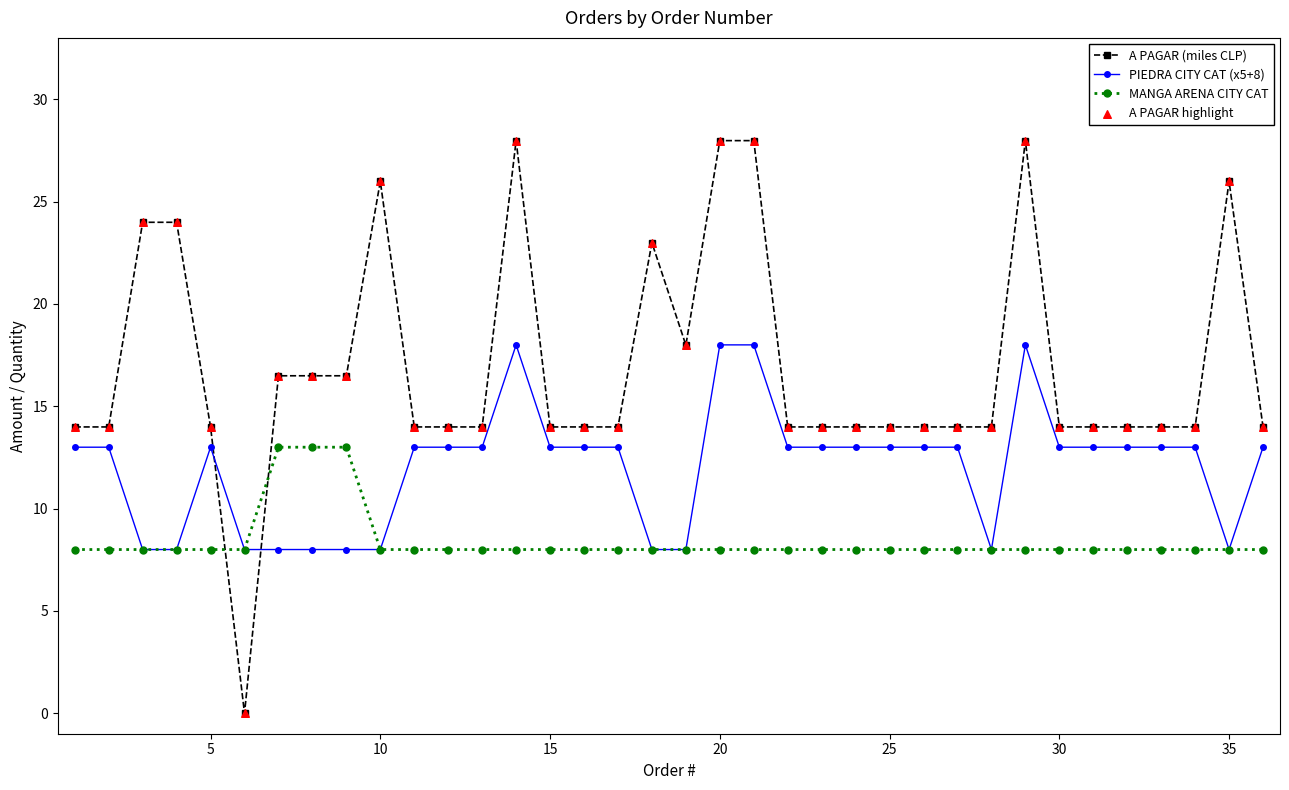

Which series has the largest total across all categories?

A PAGAR (miles CLP)